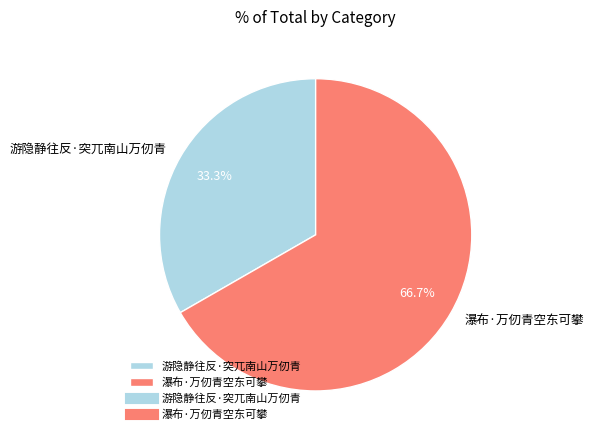

Which has a higher value, 瀑布·万仞青空东可攀 or 游隐静往反·突兀南山万仞青?

瀑布·万仞青空东可攀